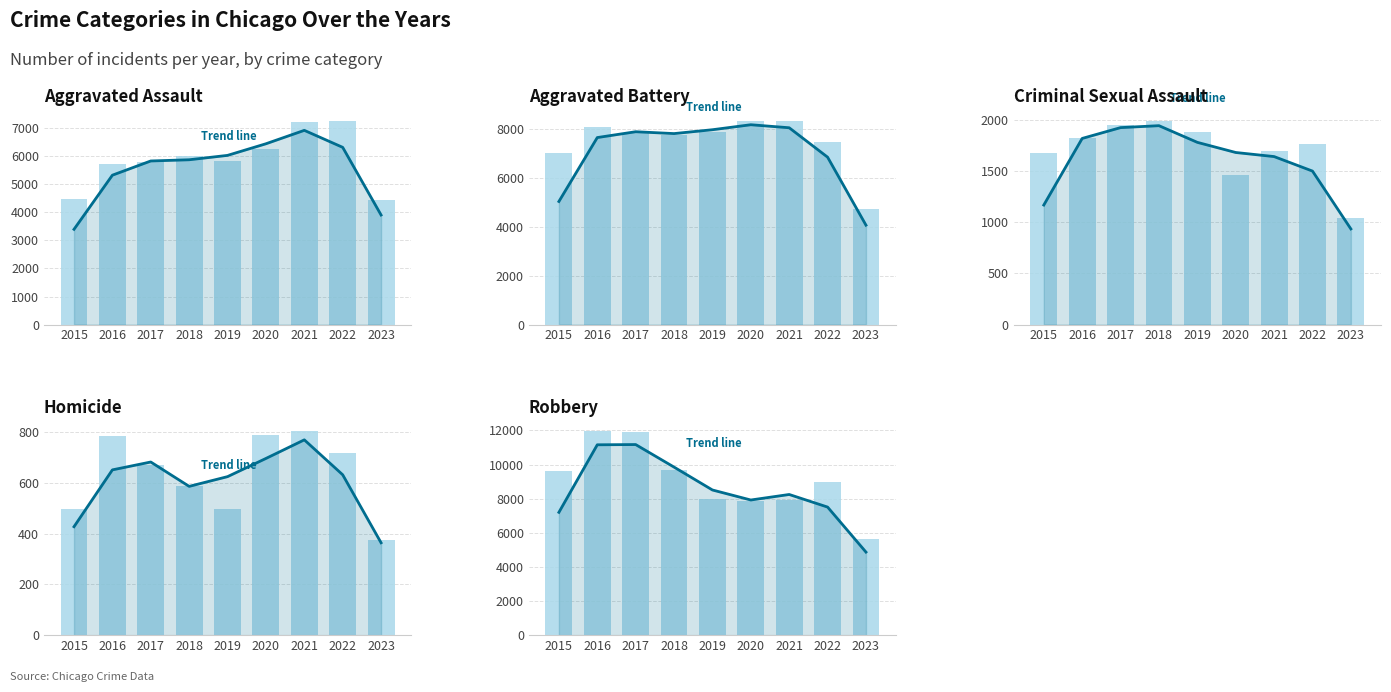

What is the greatest value displayed?

11960.0